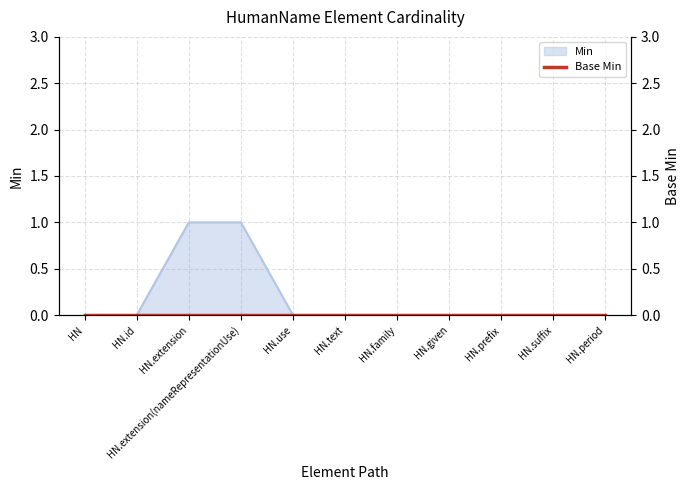

What is the difference between the maximum and minimum values?

1